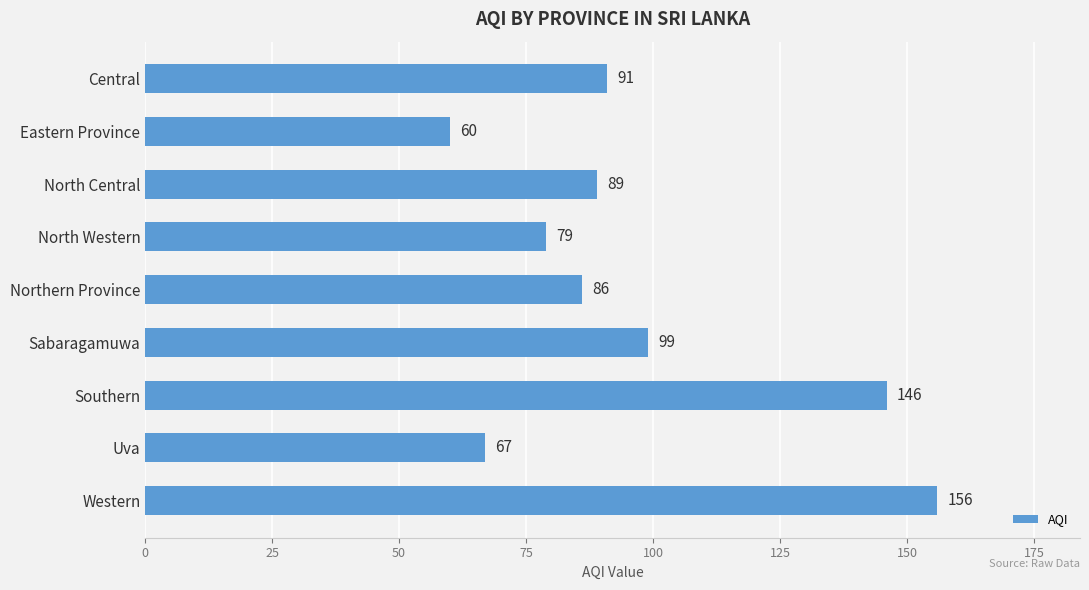

Reading top to bottom, list all the values displayed in this chart.

91	60	89	79	86	99	146	67	156